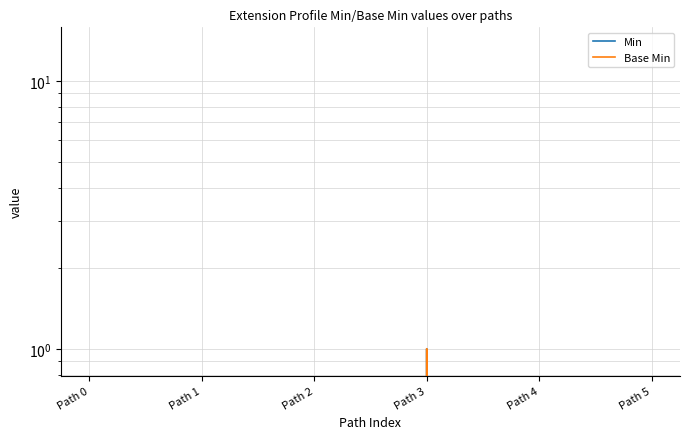

Count the Base Min values in the range 0 to 1.

6